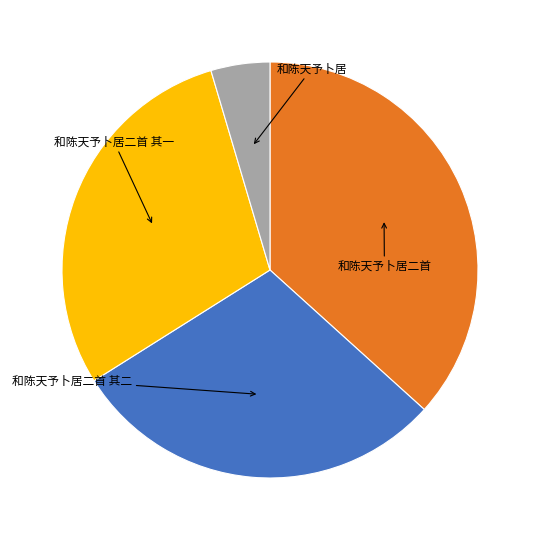

Is there any slice that represents more than half of the pie?

No